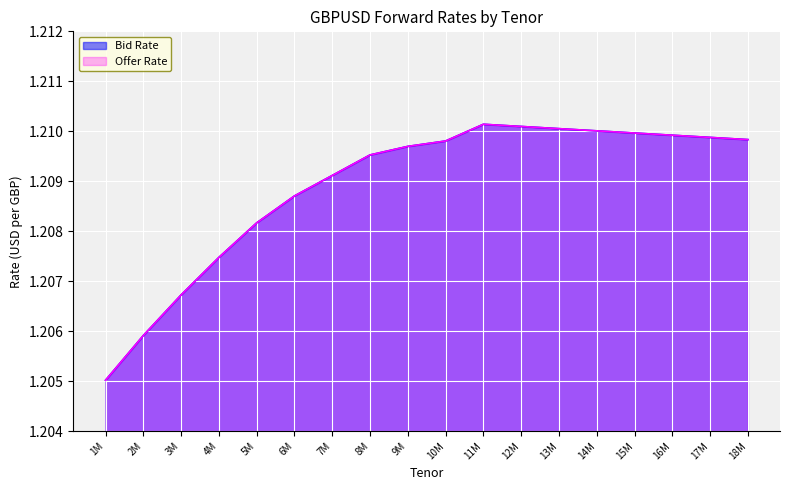

Where is the first local maximum for Bid Rate?

11M